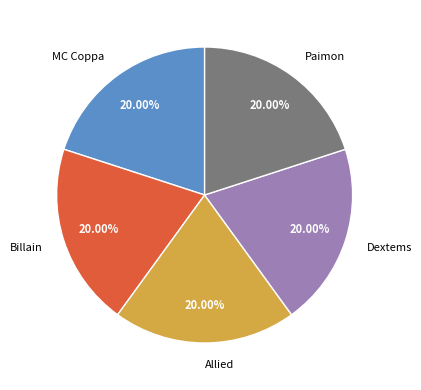

To the nearest percent, what percentage of the pie is MC Coppa?

20%